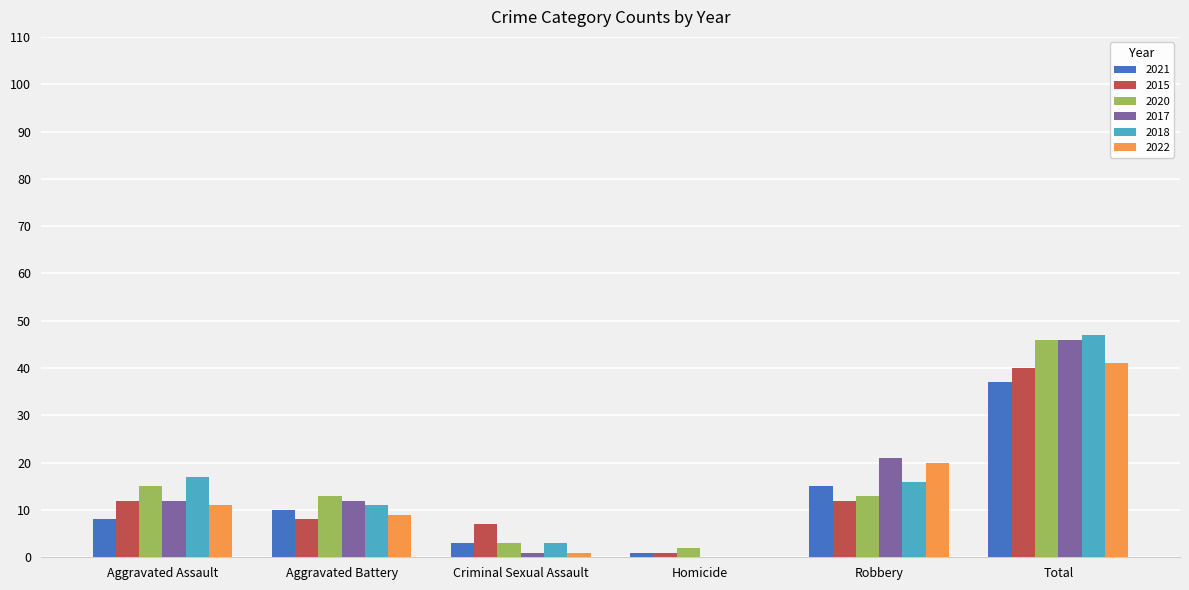

Reading left to right, transcribe all the data shown in this chart.

2021: 8	10	3	1	15	37
2015: 12	8	7	1	12	40
2020: 15	13	3	2	13	46
2017: 12	12	1	0	21	46
2018: 17	11	3	0	16	47
2022: 11	9	1	0	20	41